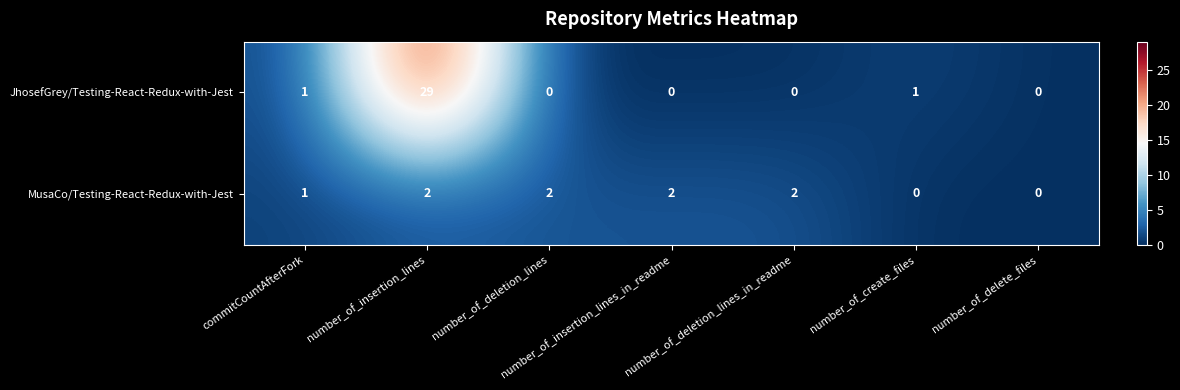

Rank the series by their average value, from highest to lowest.

JhosefGrey/Testing-React-Redux-with-Jest, MusaCo/Testing-React-Redux-with-Jest